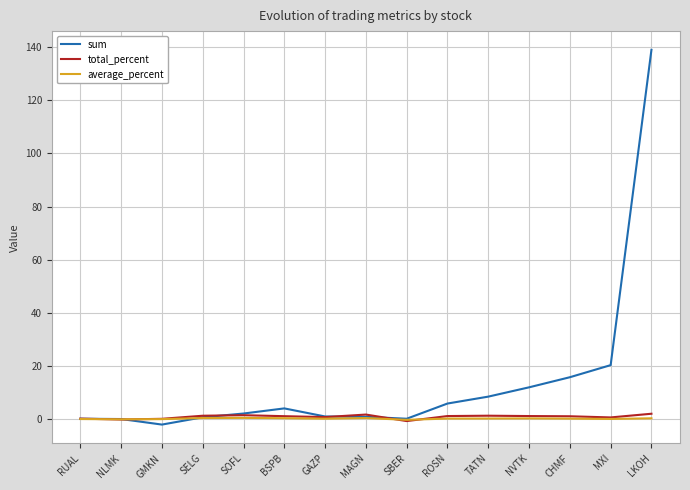

What is the maximum value shown in the chart?

139.0